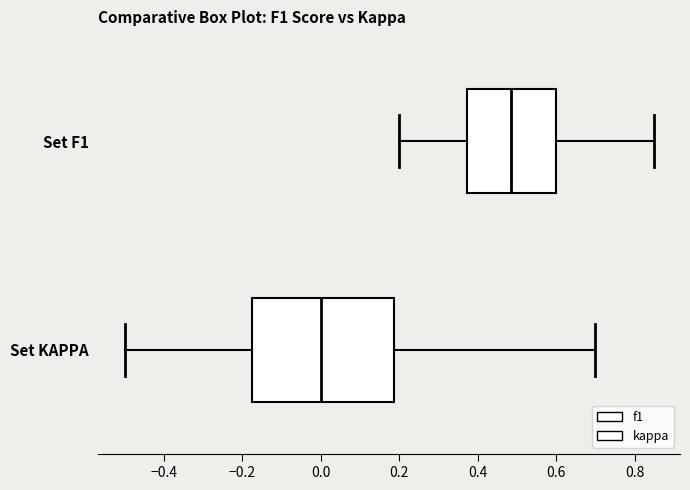

Where does the left whisker of the box for Set F1 end on the x-axis? The values are not printed on the chart, so give them approximately, as read against the axis.

0.20